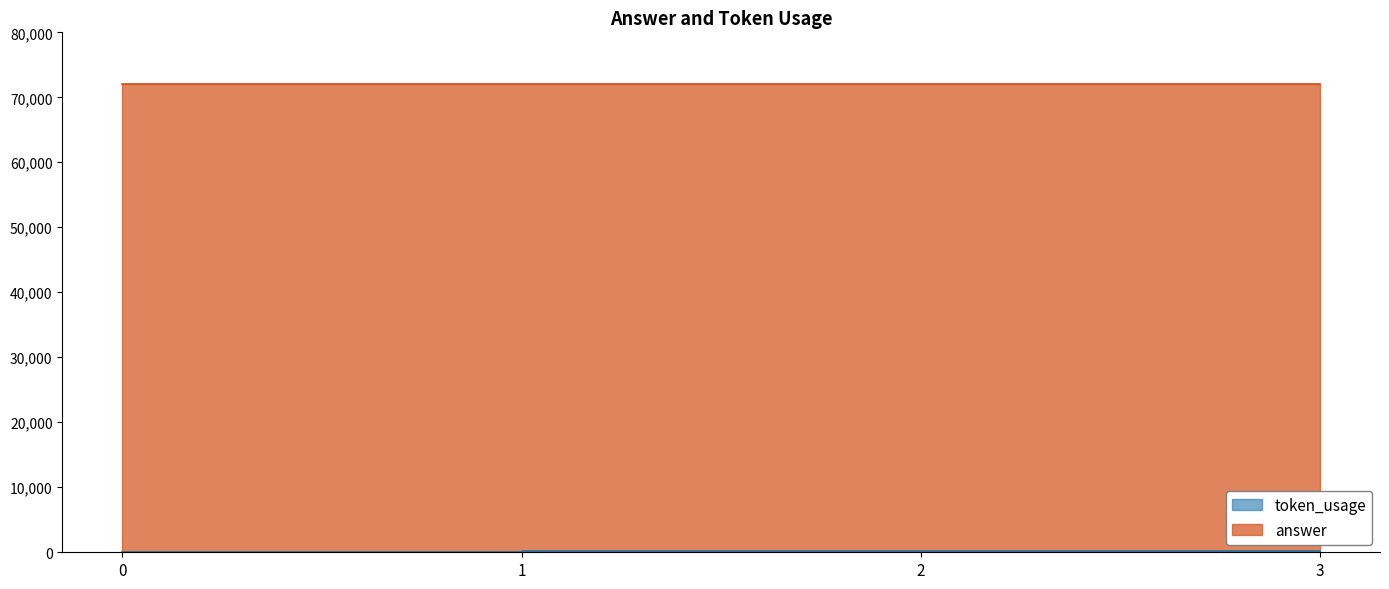

List the labels in order of value, largest first.

1, 2, 0, 3